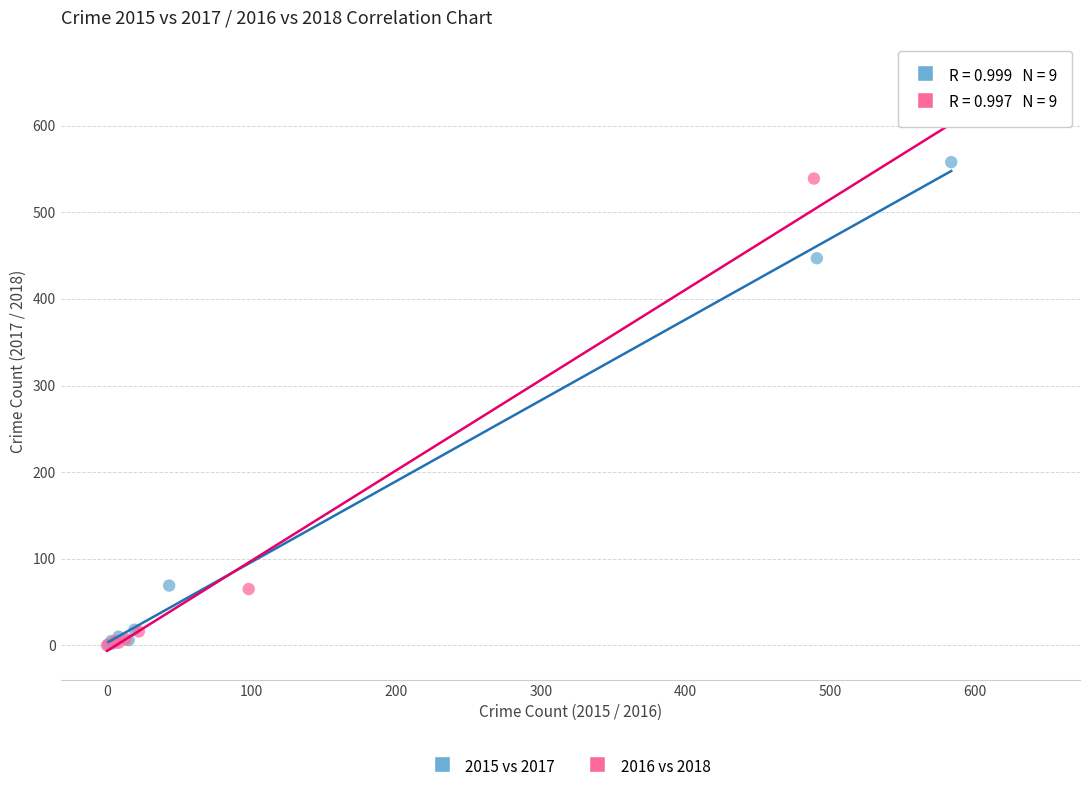

Which series reaches the maximum Y coordinate?

2016 vs 2018